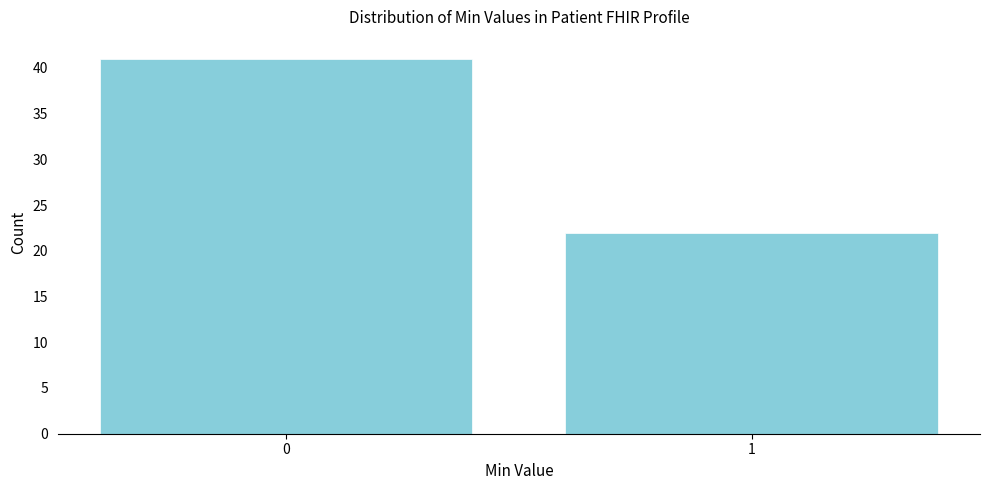

Reading left to right, extract all data points from this chart.

41	22